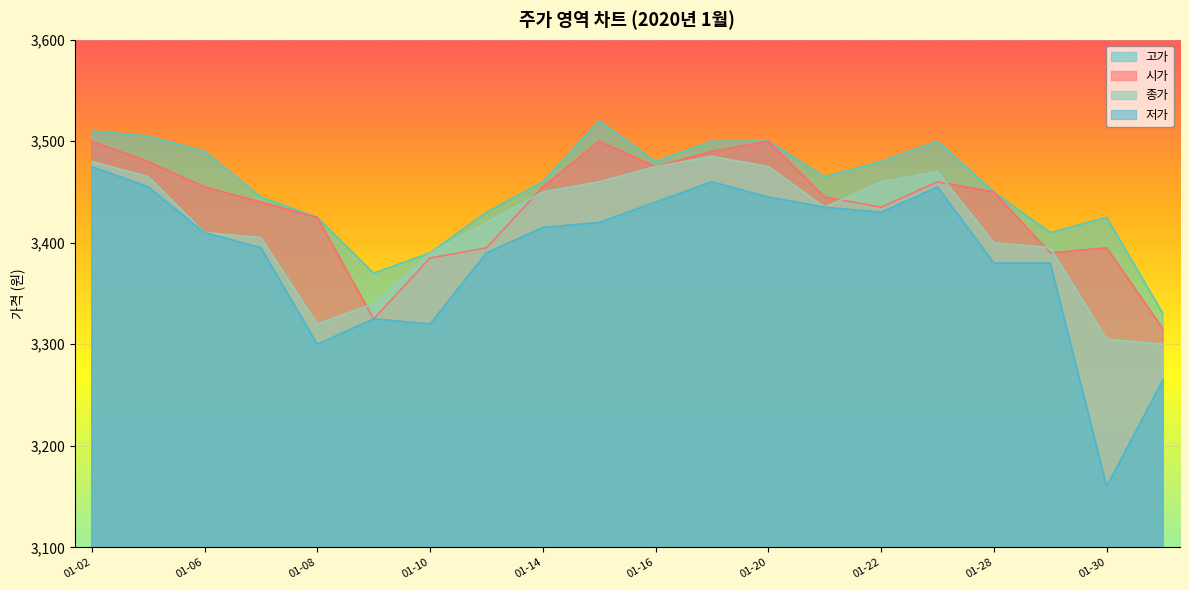

What is the difference between the second highest and second lowest values in the 고가 series?

140